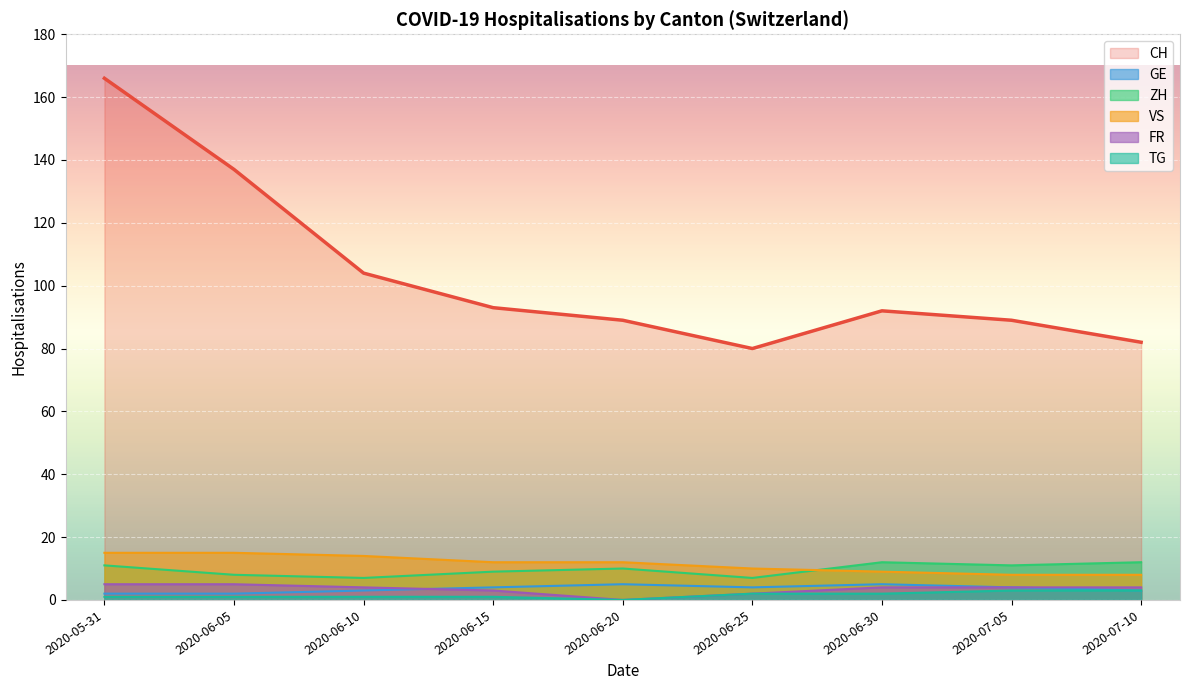

What are all the series names shown in the legend?

CH, GE, ZH, VS, FR, TG